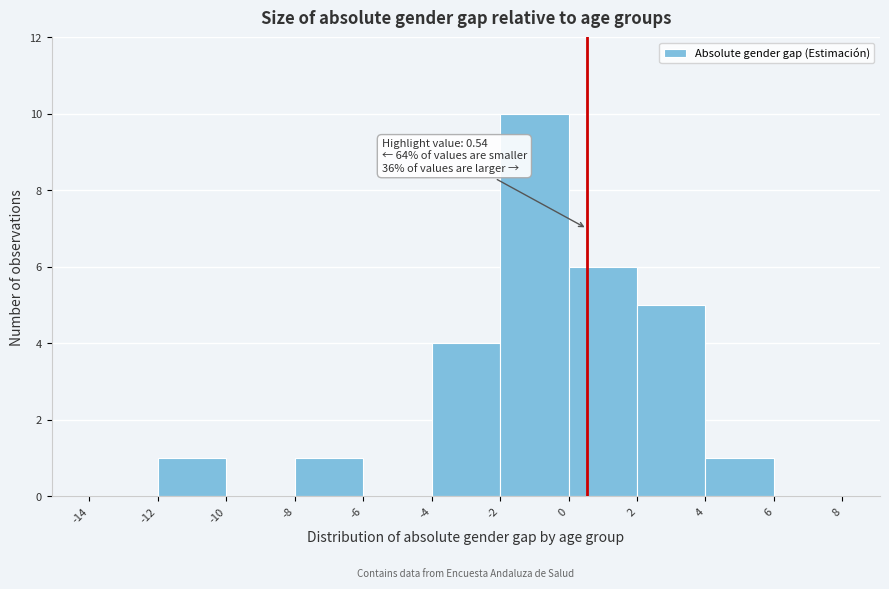

Over which range of the x-axis is the bar tallest?

-2 to 0